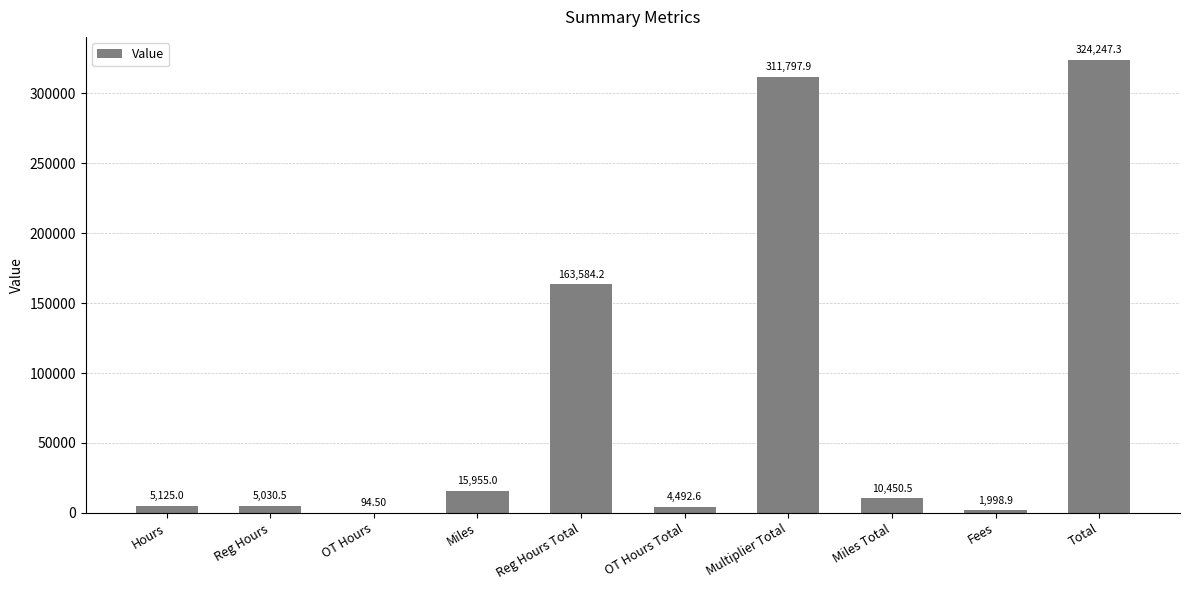

Reading left to right, what are all the values shown in this chart?

5125.0	5030.5	94.5	15955.0	163584.2	4492.6	311797.9	10450.5	1998.9	324247.3